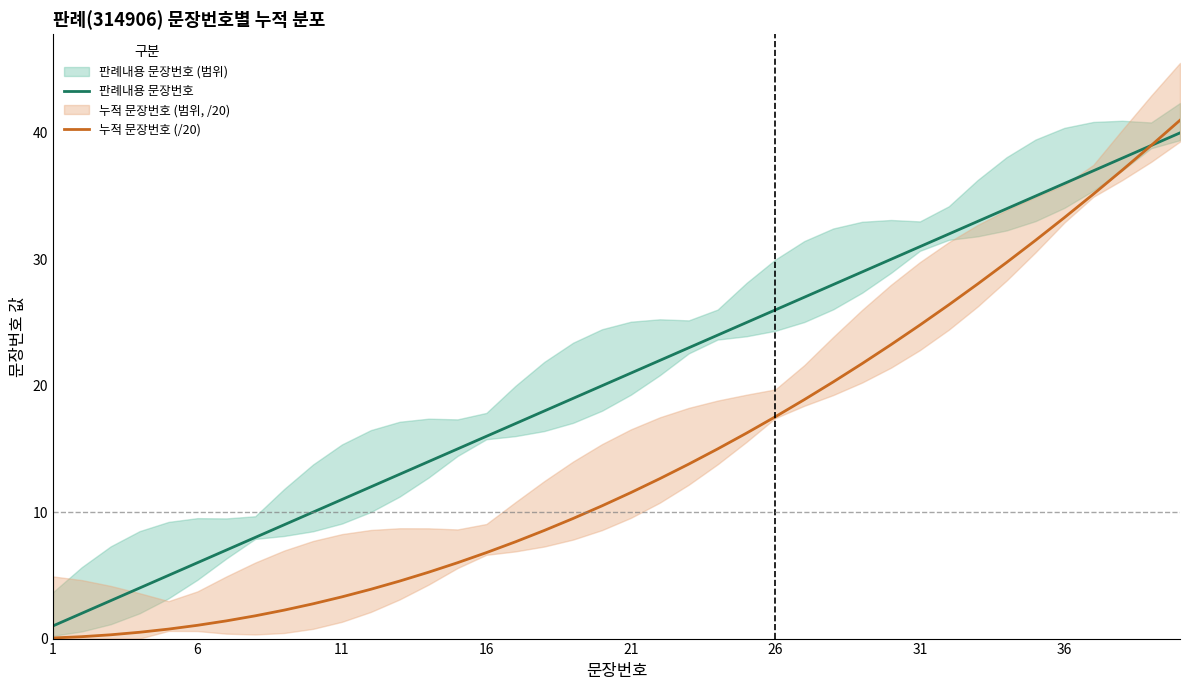

What is the highest value of the 누적 문장번호 (/20) series?

41.0